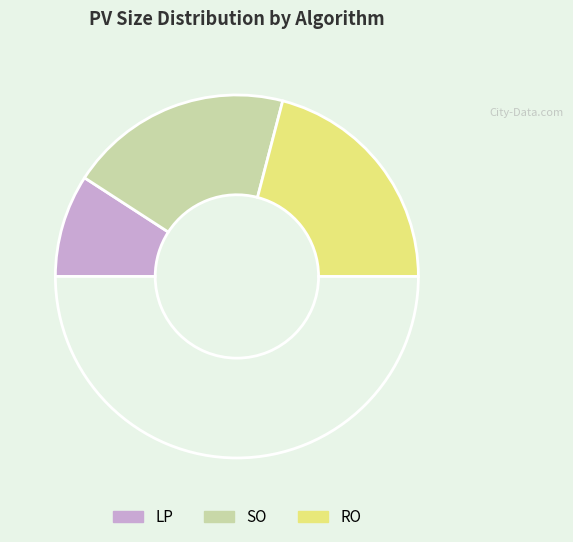

What is the largest slice in the pie chart?

RO